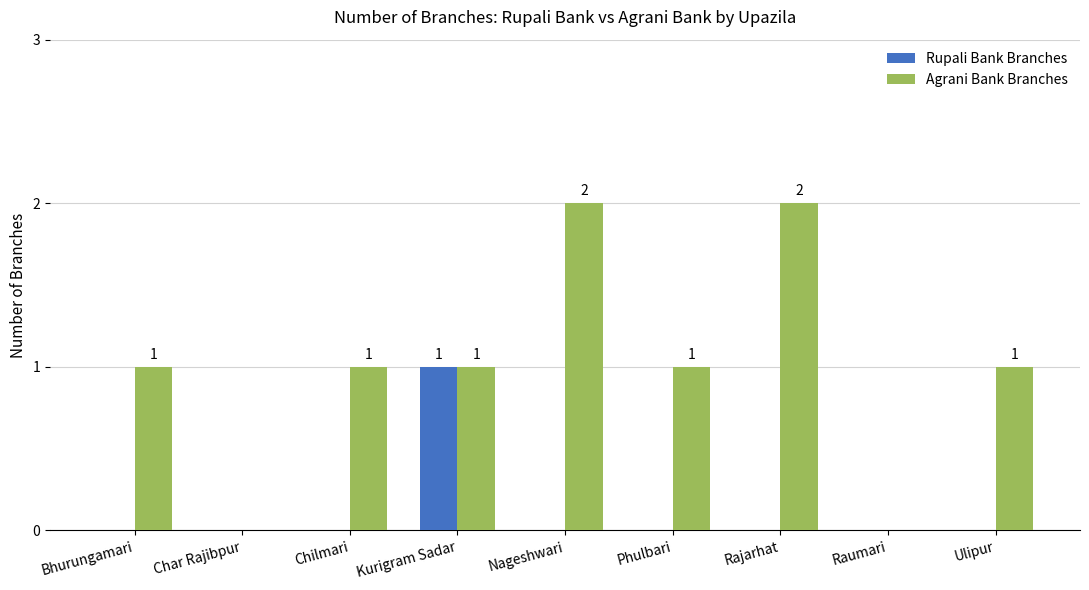

Count the number of data series in this chart.

2